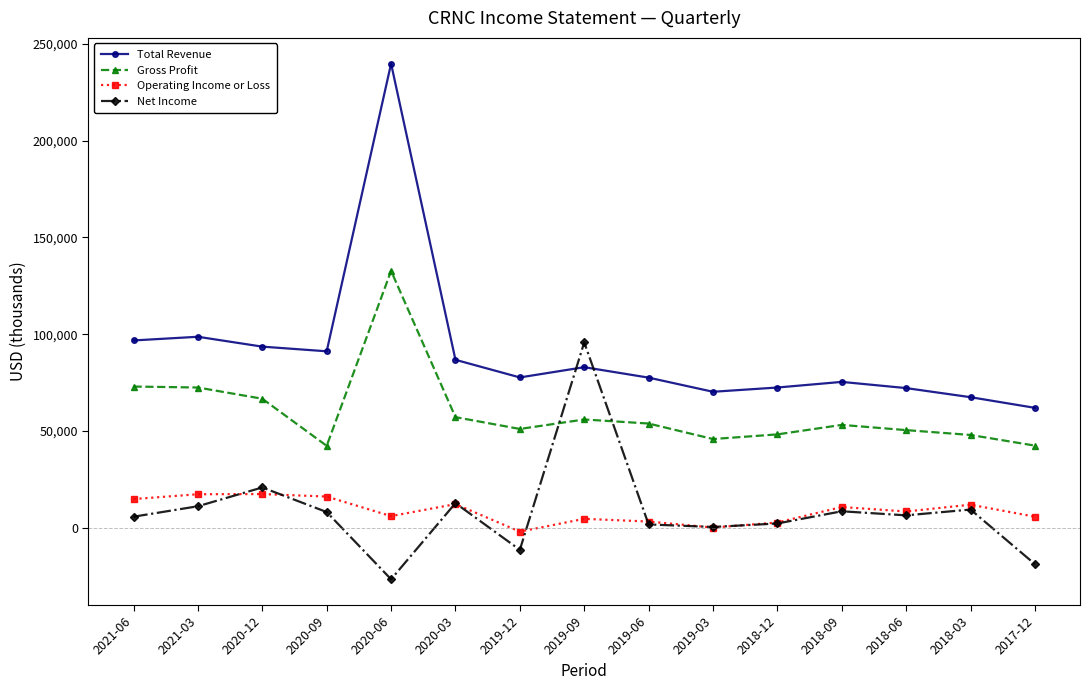

Does the chart have visible grid lines?

No